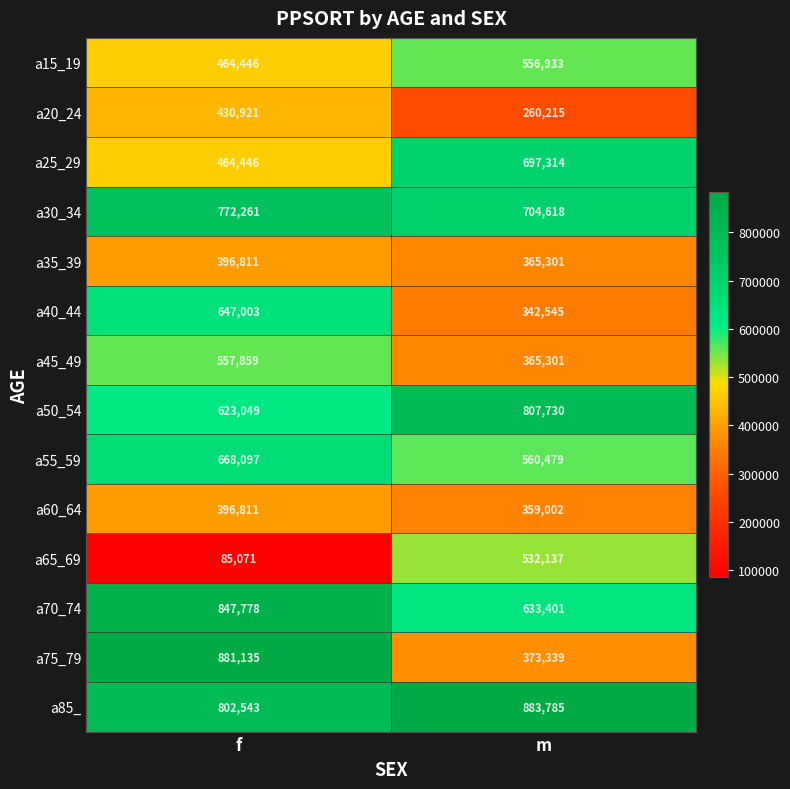

How many categories are shown in the chart?

2